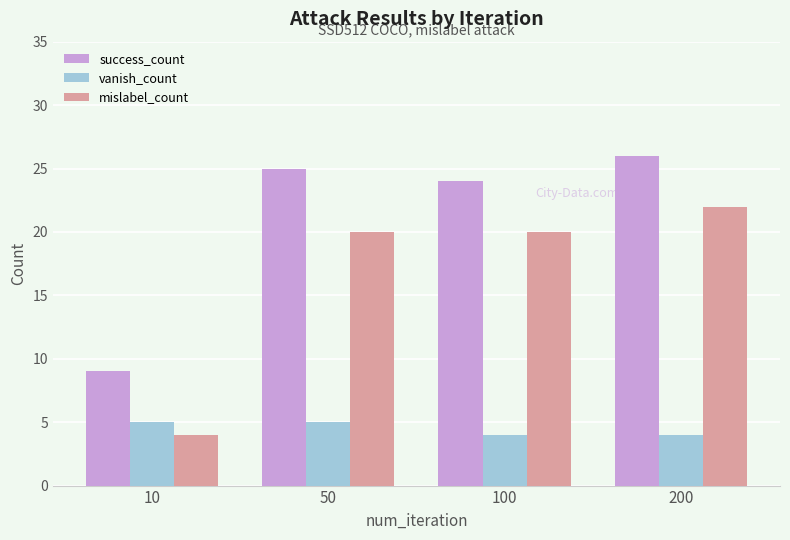

The mislabel_count series shows 4 at 10. True or false?

True